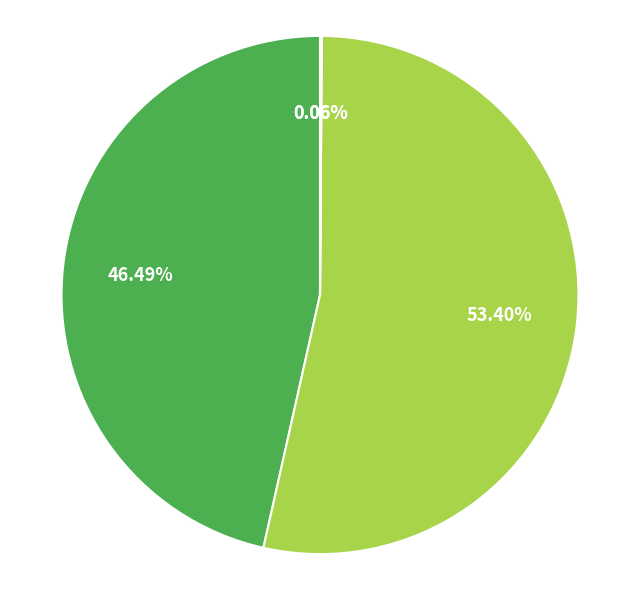

Is there a majority slice in this chart?

Yes